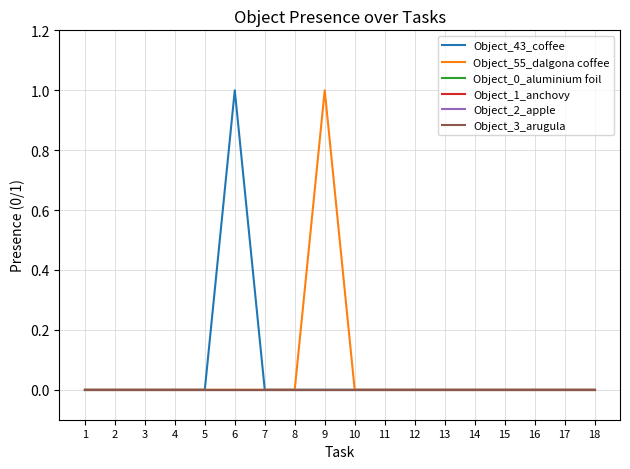

Rank the categories by Object_43_coffee value from highest to lowest.

6, 1, 2, 3, 4, 5, 7, 8, 9, 10, 11, 12, 13, 14, 15, 16, 17, 18